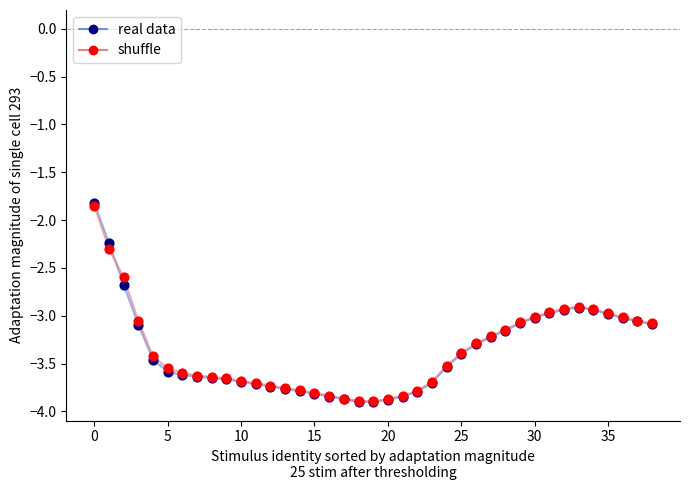

What is the greatest value displayed?

-1.8